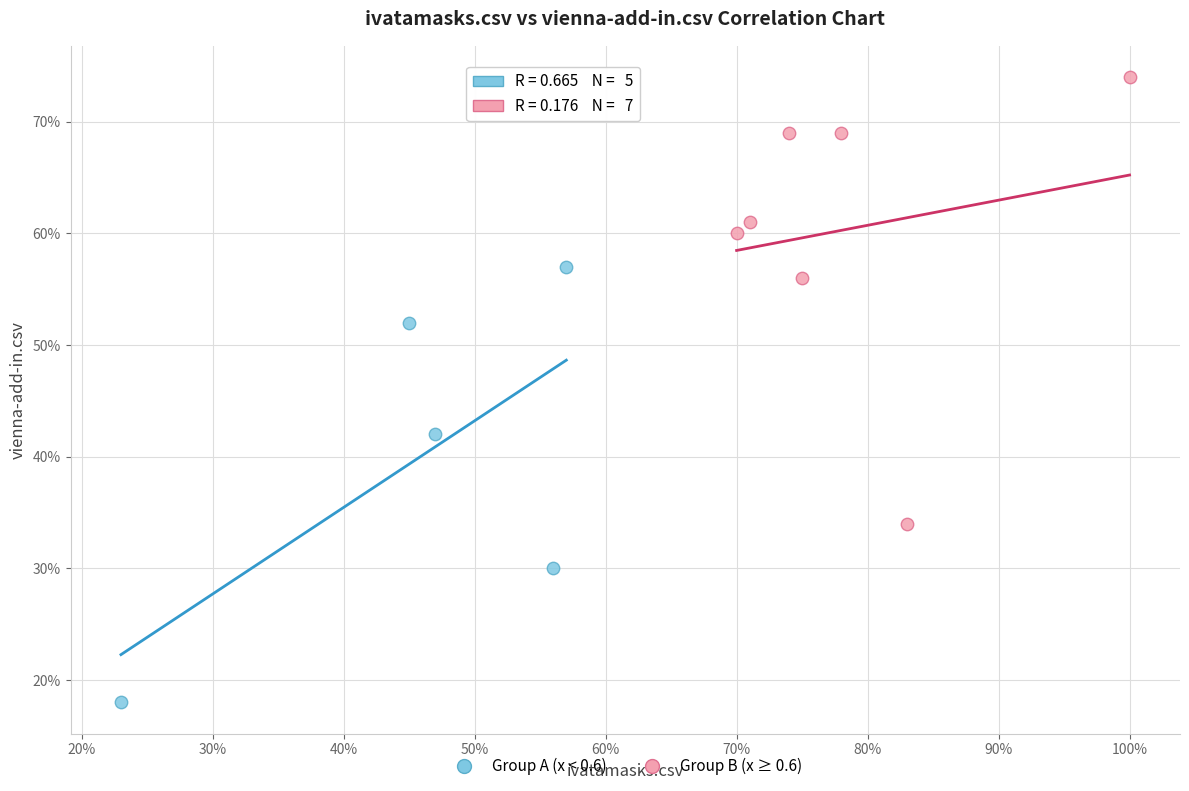

What are all the series names shown in the legend?

Group A (x < 0.6), Group B (x ≥ 0.6)